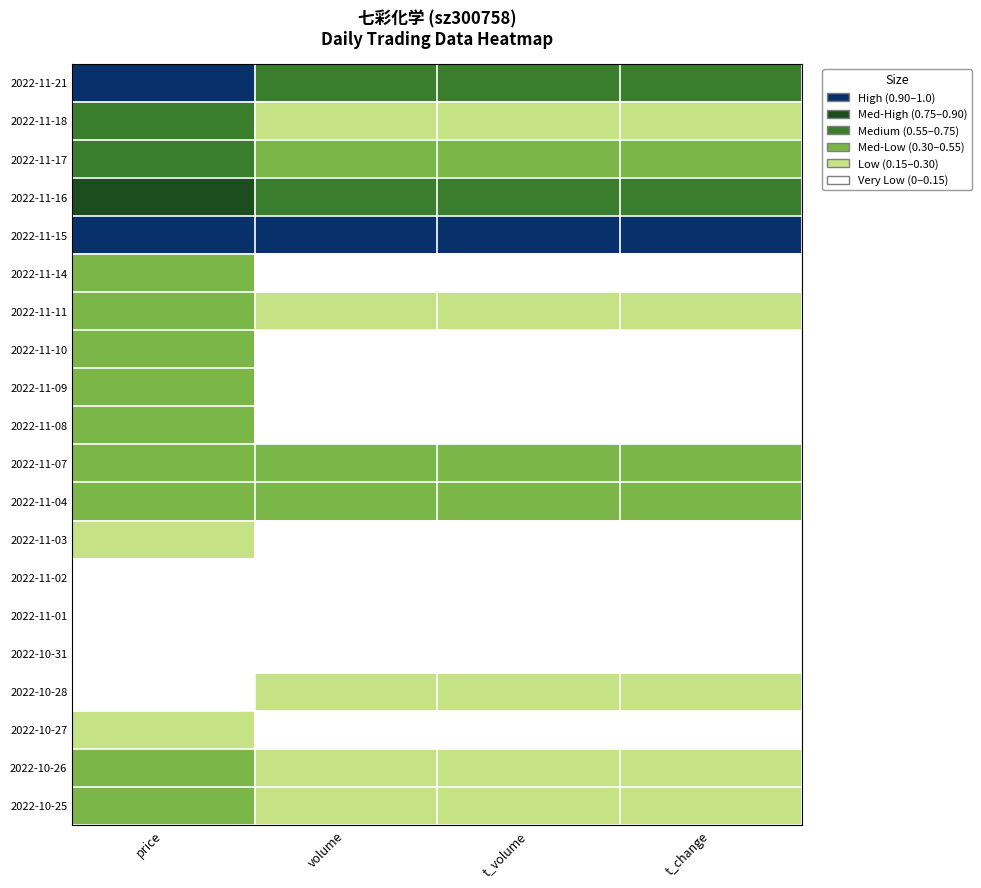

What is the difference between the highest and lowest values at t_change?

1.0